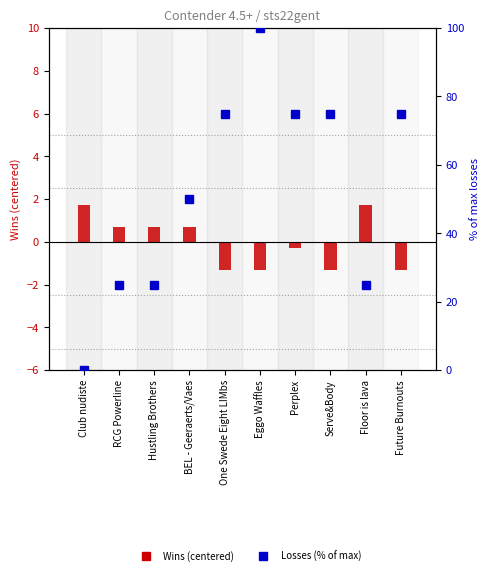

What is the greatest value displayed?

100.0